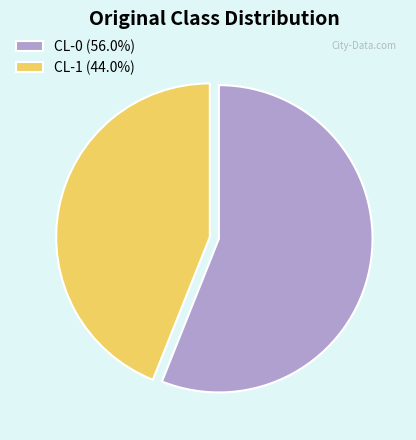

What is the ratio of the value at CL-1 (44.0%) to the value at CL-0 (56.0%)?

0.8